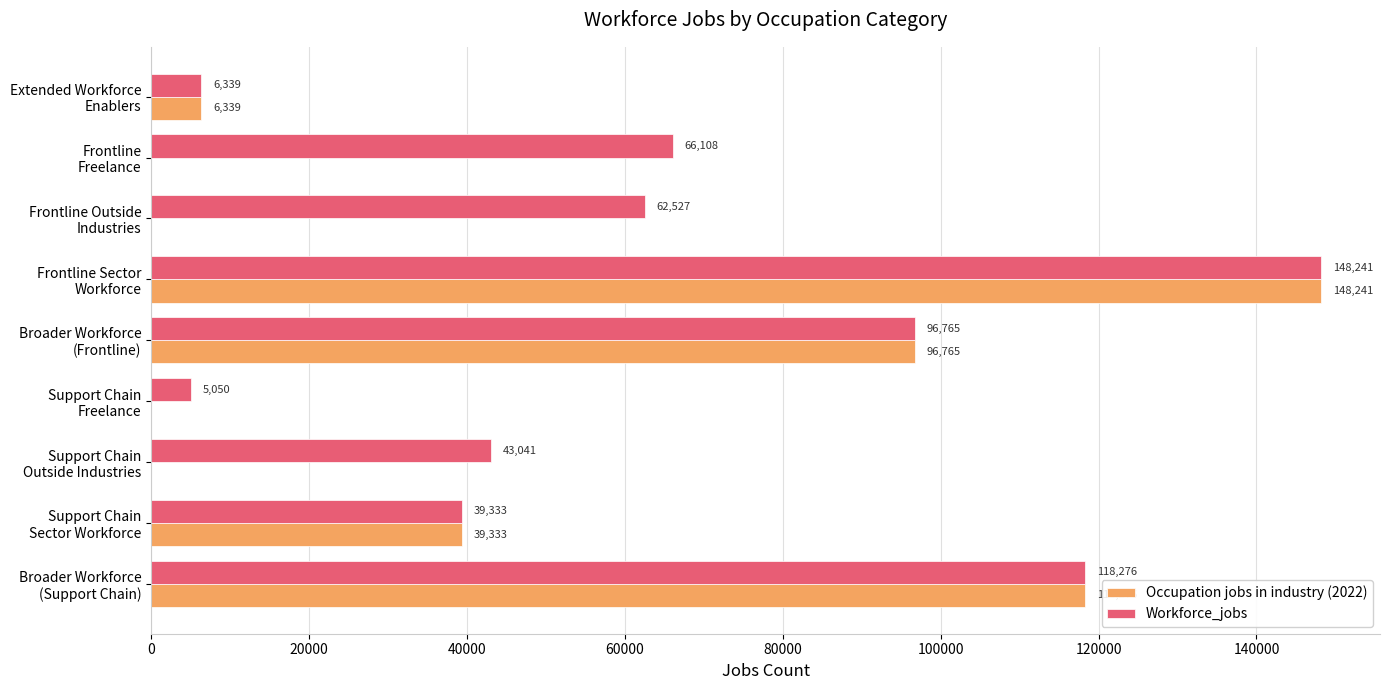

Which series has the largest total across all categories?

Workforce_jobs